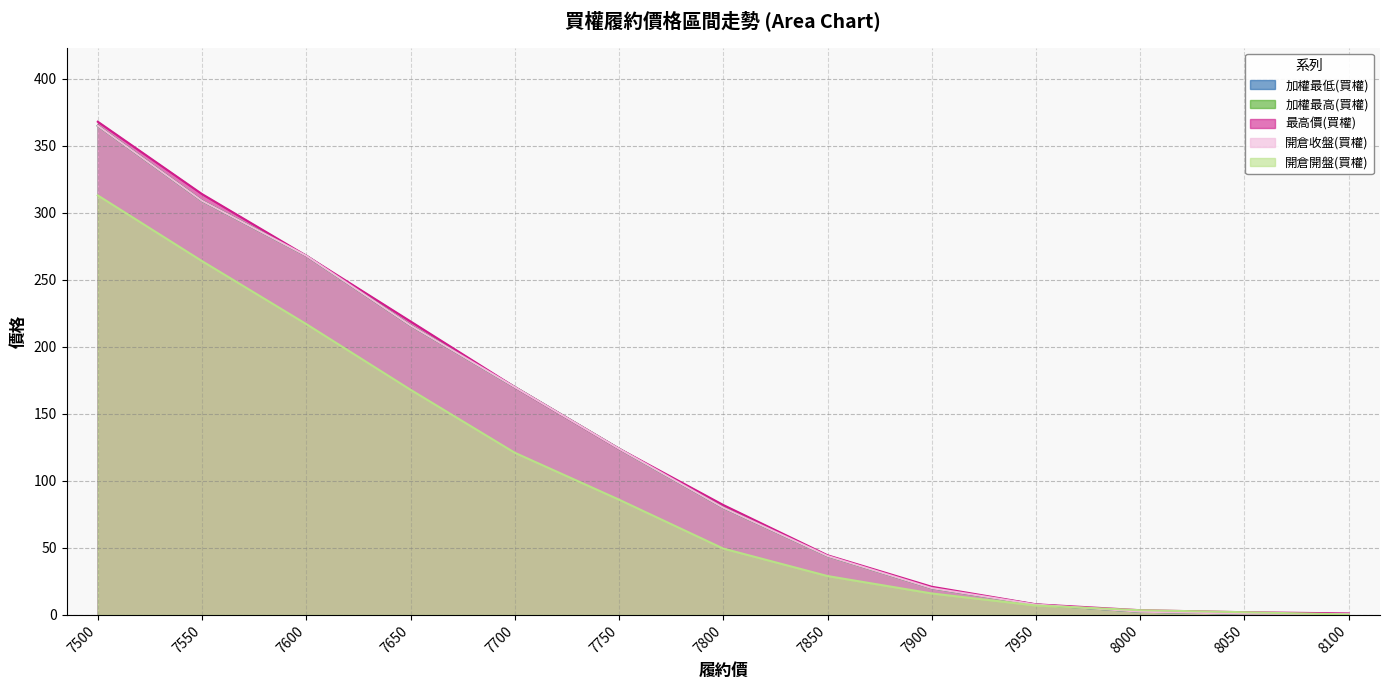

What is the difference between the 開倉收盤(買權) values at 7800 and 7650?

136.0